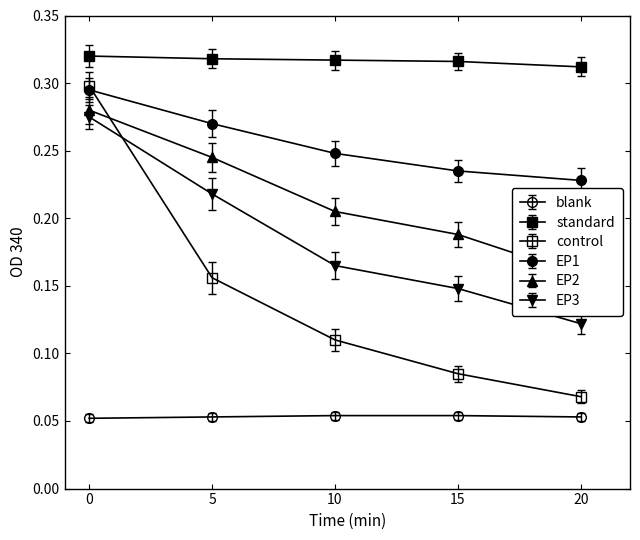

True or false: EP2 has more than 1 interior local peaks.

False